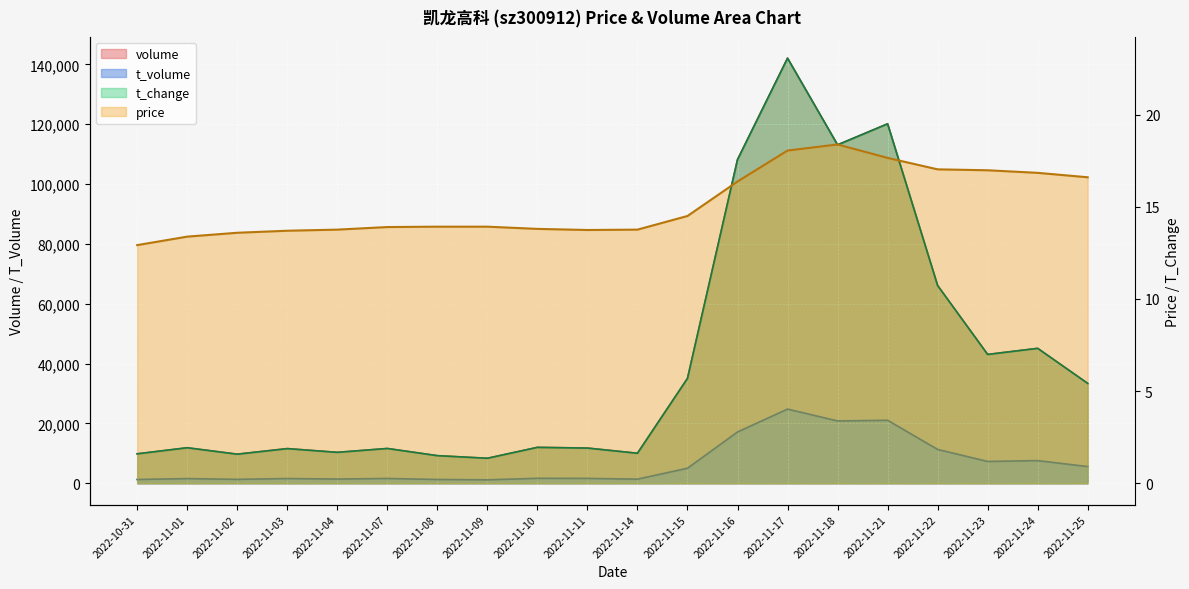

Which has a higher value, 2022-11-25 or 2022-11-10?

2022-11-25